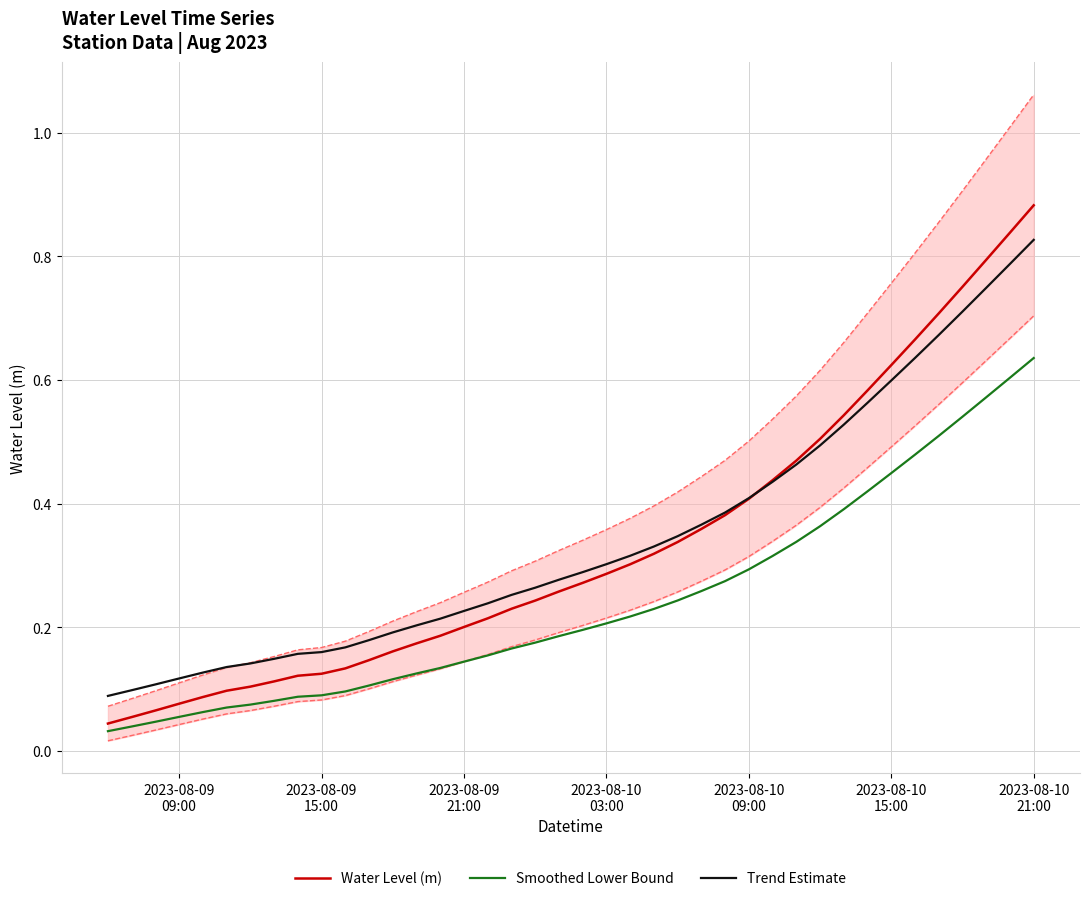

Reading right to left, list all the values displayed in this chart.

Water Level (m): 0.9	0.8	0.8	0.8	0.7	0.7	0.6	0.6	0.5	0.5	0.5	0.4	0.4	0.4	0.4	0.3	0.3	0.3	0.3	0.3	0.3	0.2	0.2	0.2	0.2	0.2	0.2	0.2	0.1	0.1	0.1	0.1	0.1	0.1	0.1	0.1	0.1	0.1	0.1	0.0
Smoothed Lower Bound: 0.6	0.6	0.6	0.5	0.5	0.5	0.4	0.4	0.4	0.4	0.3	0.3	0.3	0.3	0.3	0.2	0.2	0.2	0.2	0.2	0.2	0.2	0.2	0.2	0.1	0.1	0.1	0.1	0.1	0.1	0.1	0.1	0.1	0.1	0.1	0.1	0.1	0.0	0.0	0.0
Trend Estimate: 0.8	0.8	0.7	0.7	0.7	0.6	0.6	0.6	0.5	0.5	0.5	0.4	0.4	0.4	0.4	0.3	0.3	0.3	0.3	0.3	0.3	0.3	0.3	0.2	0.2	0.2	0.2	0.2	0.2	0.2	0.2	0.2	0.1	0.1	0.1	0.1	0.1	0.1	0.1	0.1